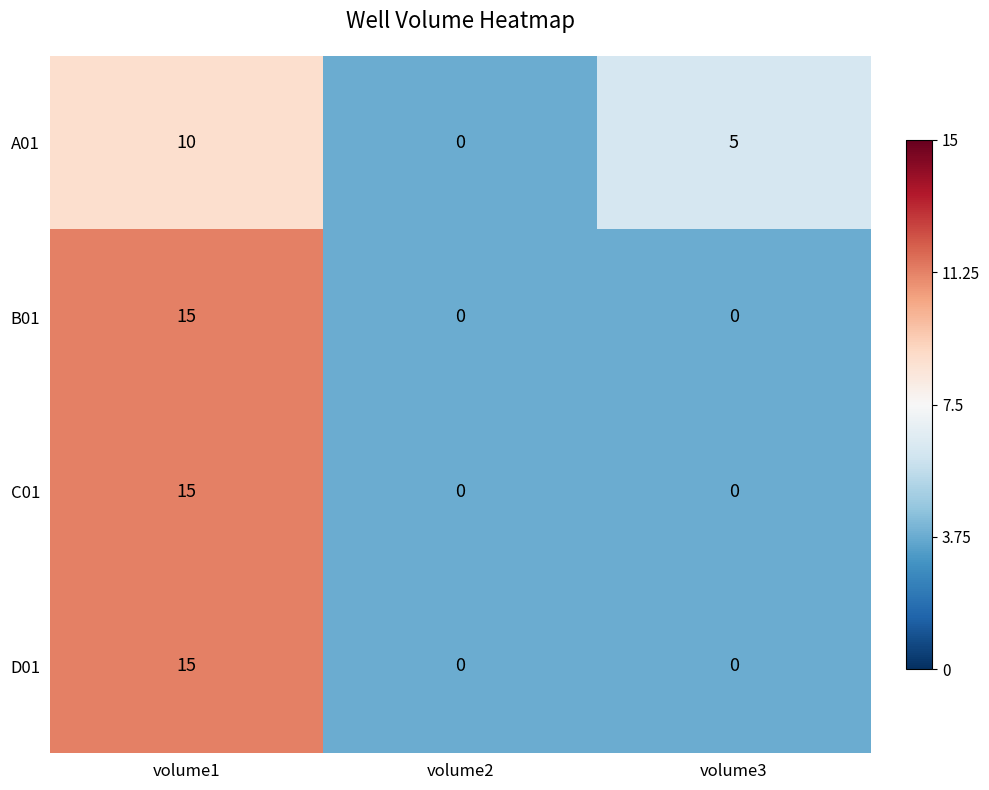

How many data points does each series have?

3